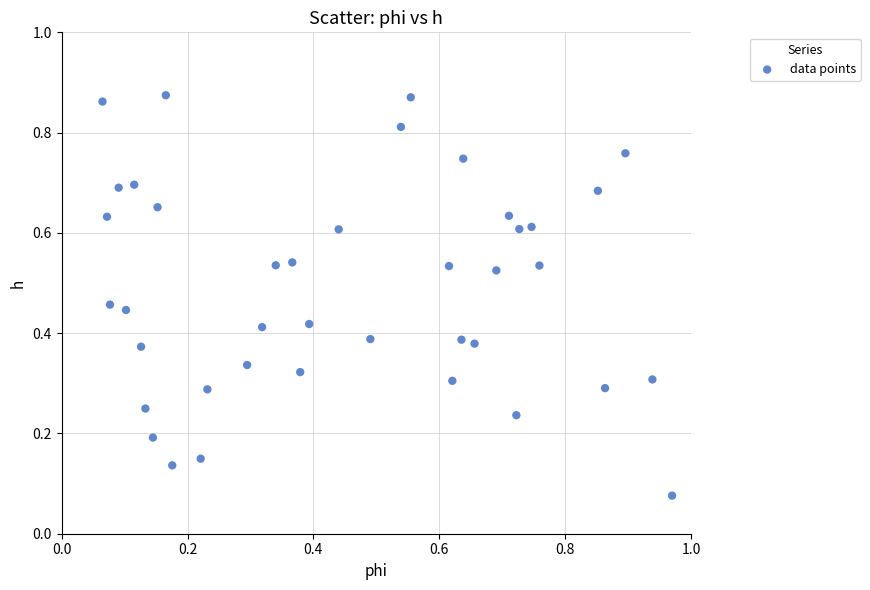

Count the number of points in this scatter plot.

40